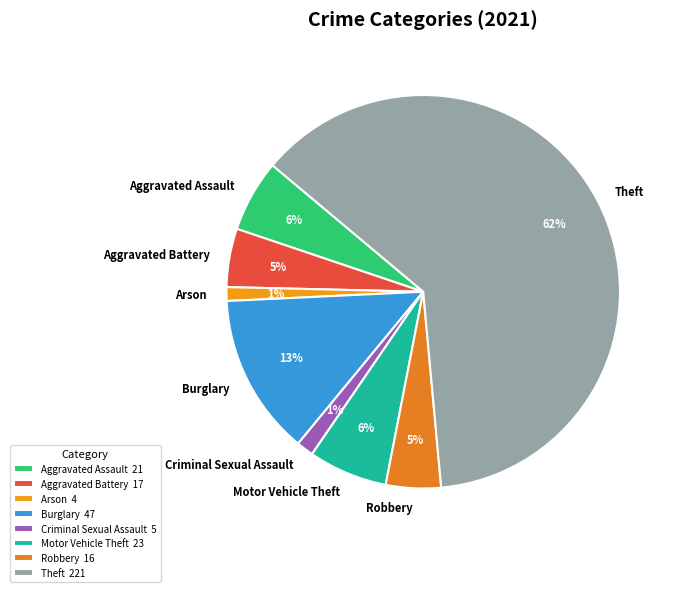

To the nearest percent, what is the difference between the Aggravated Assault and Arson slice percentages?

5%